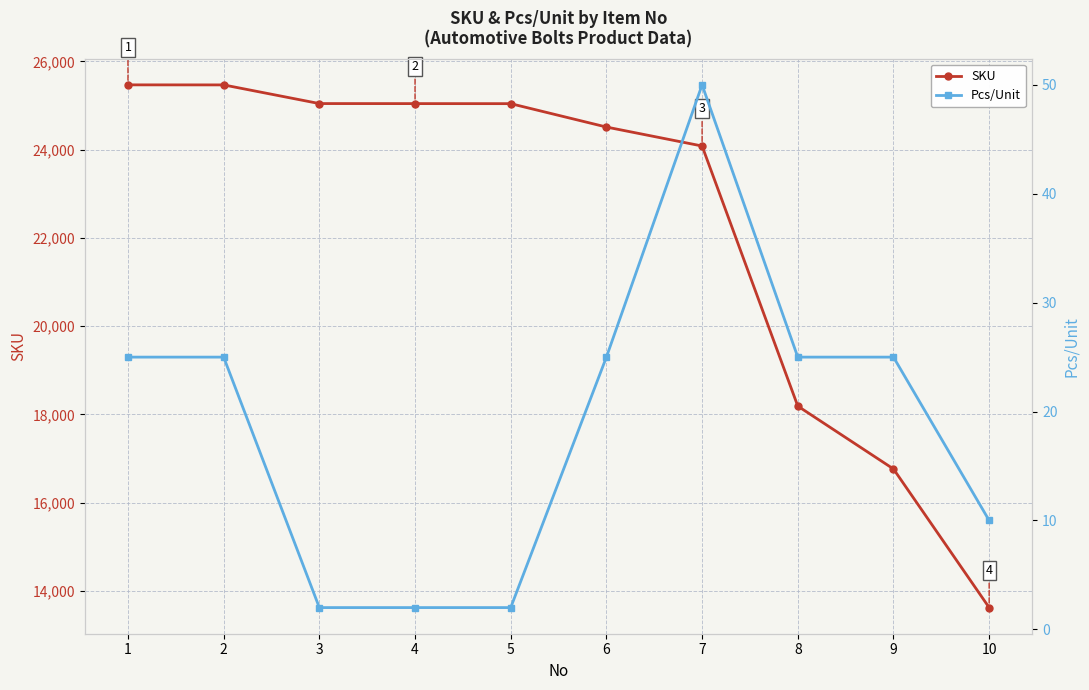

What is the difference between the maximum and minimum values in the Pcs/Unit series?

48